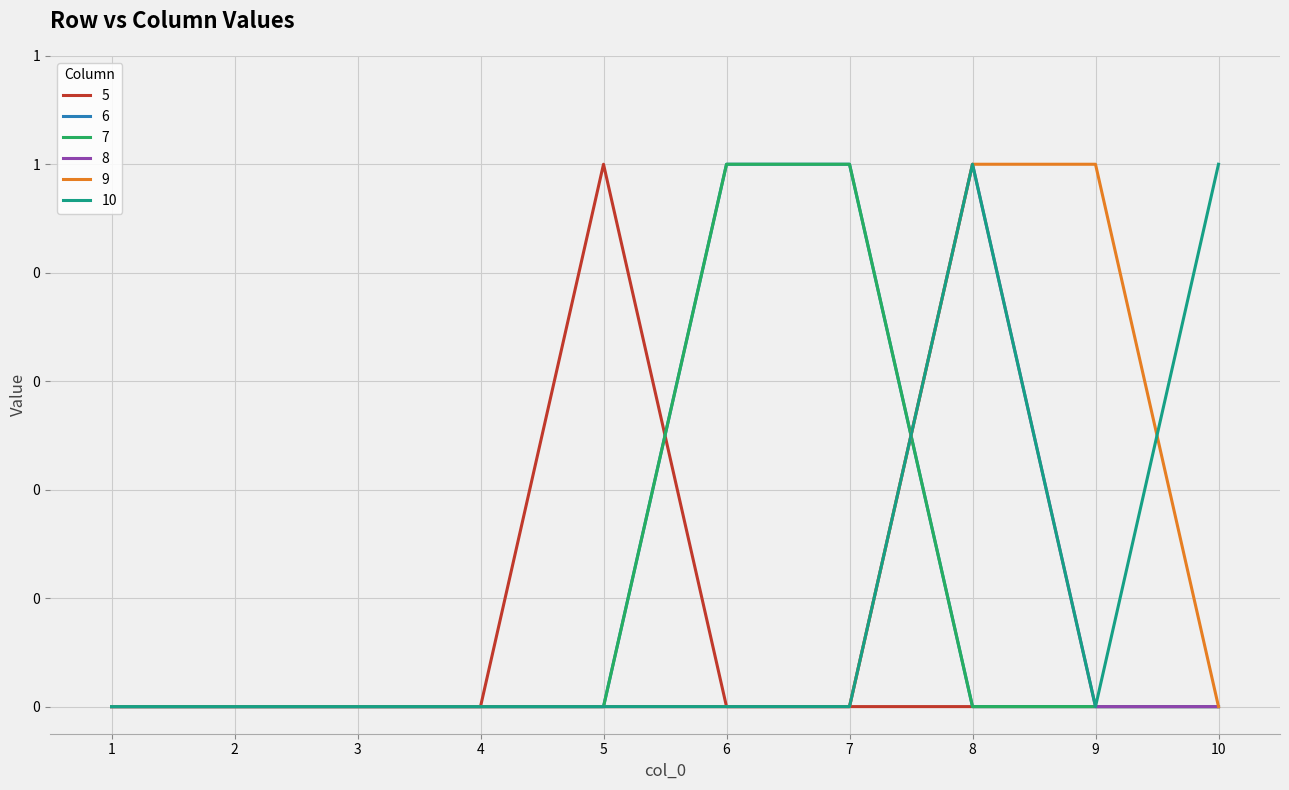

Is this an area chart (filled region under the line)?

No